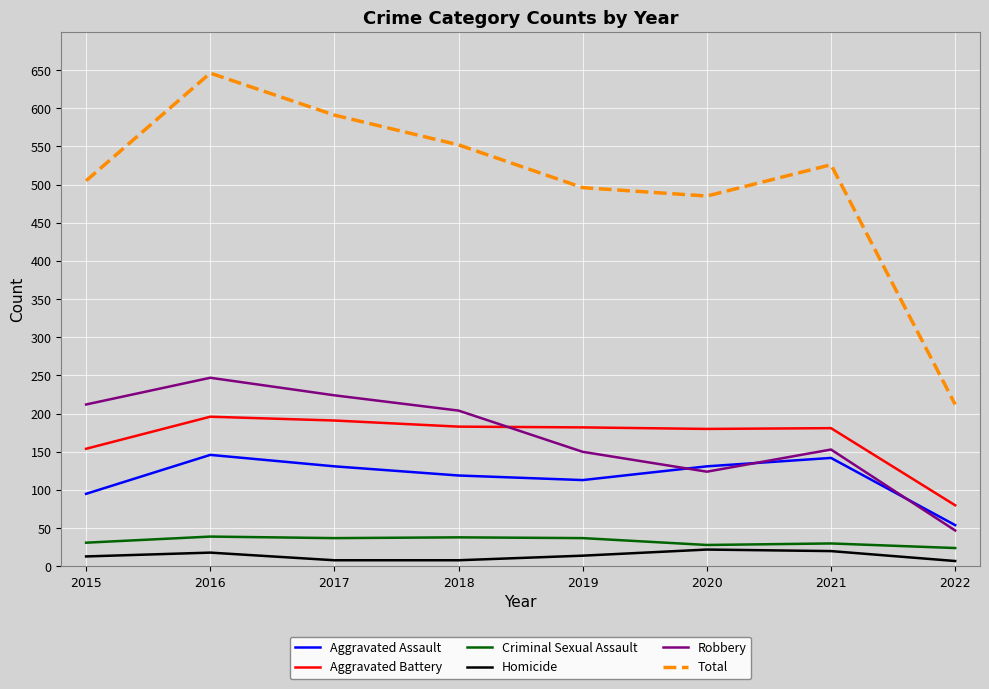

Which series has the largest total across all categories?

Total